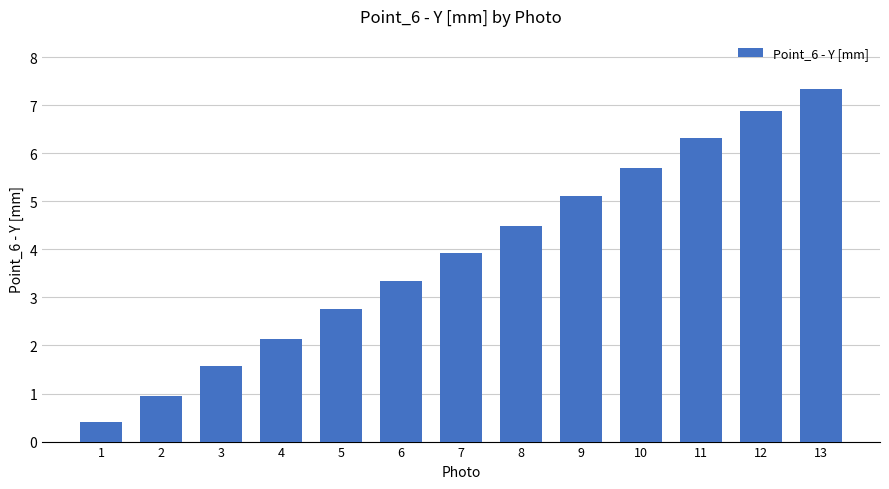

The chart shows a value of 3.3 at 6. True or false?

True